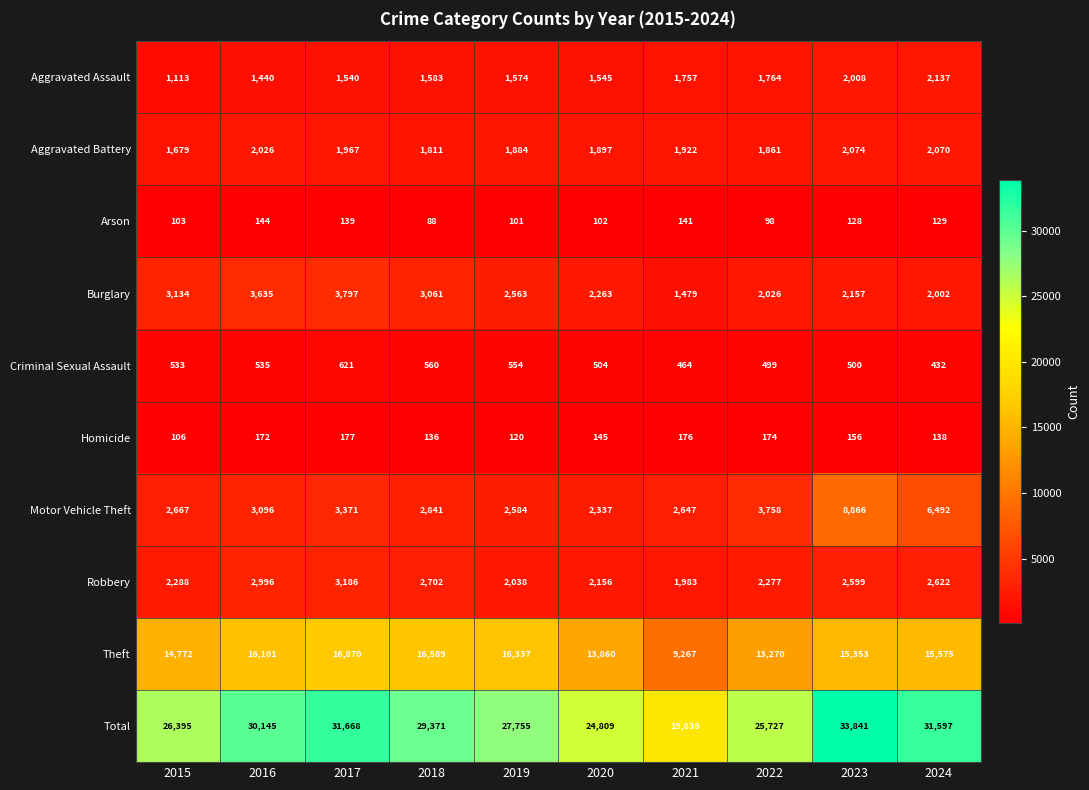

What is the approximate value of Aggravated Assault at 2024?

2137